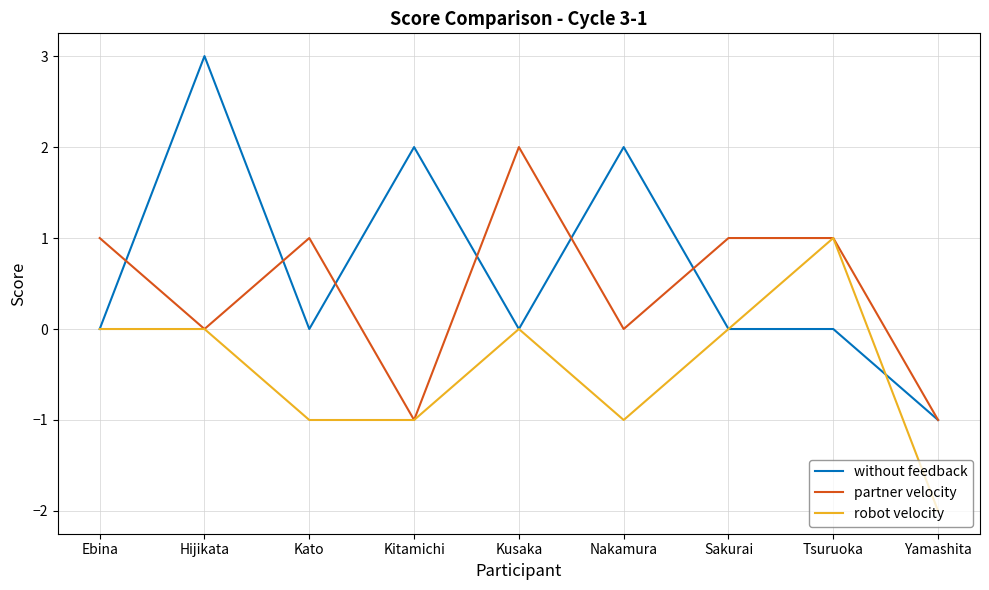

List the series in order of their peak value, lowest first.

robot velocity, partner velocity, without feedback